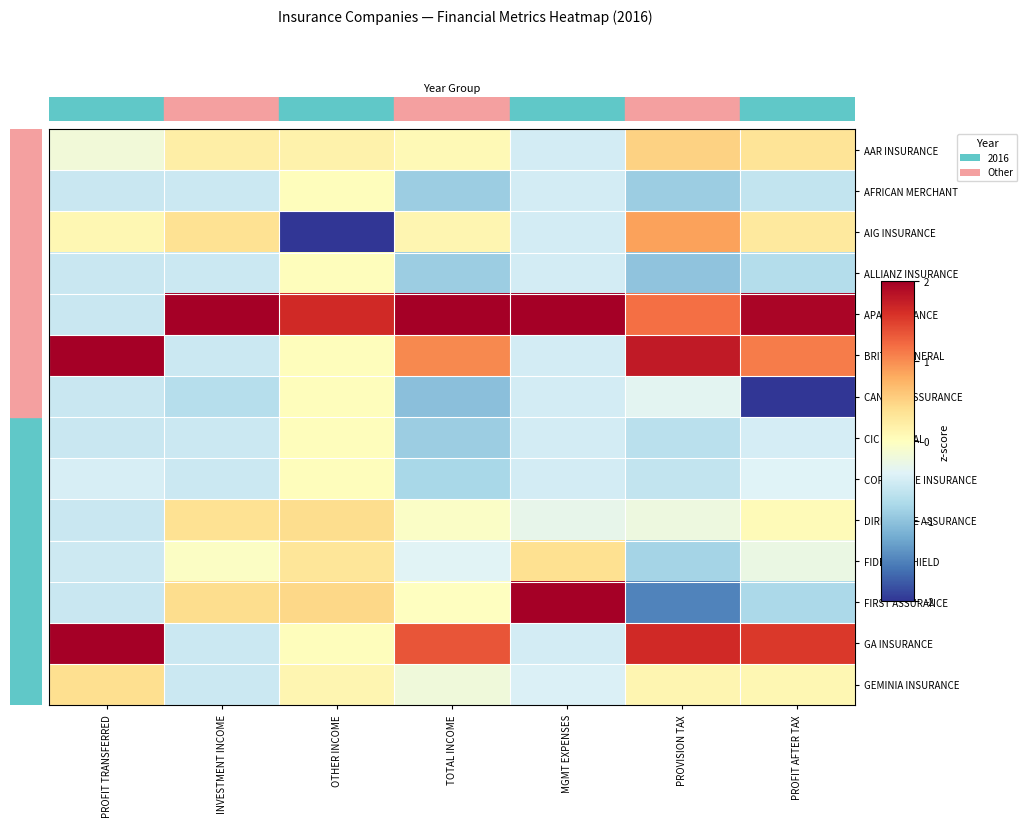

Count the number of categories in the chart.

7